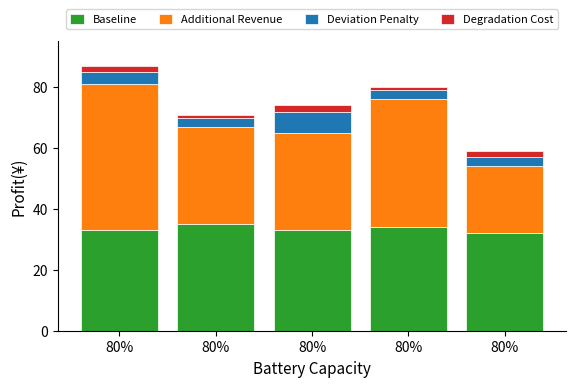

How many distinct data groups are displayed?

4